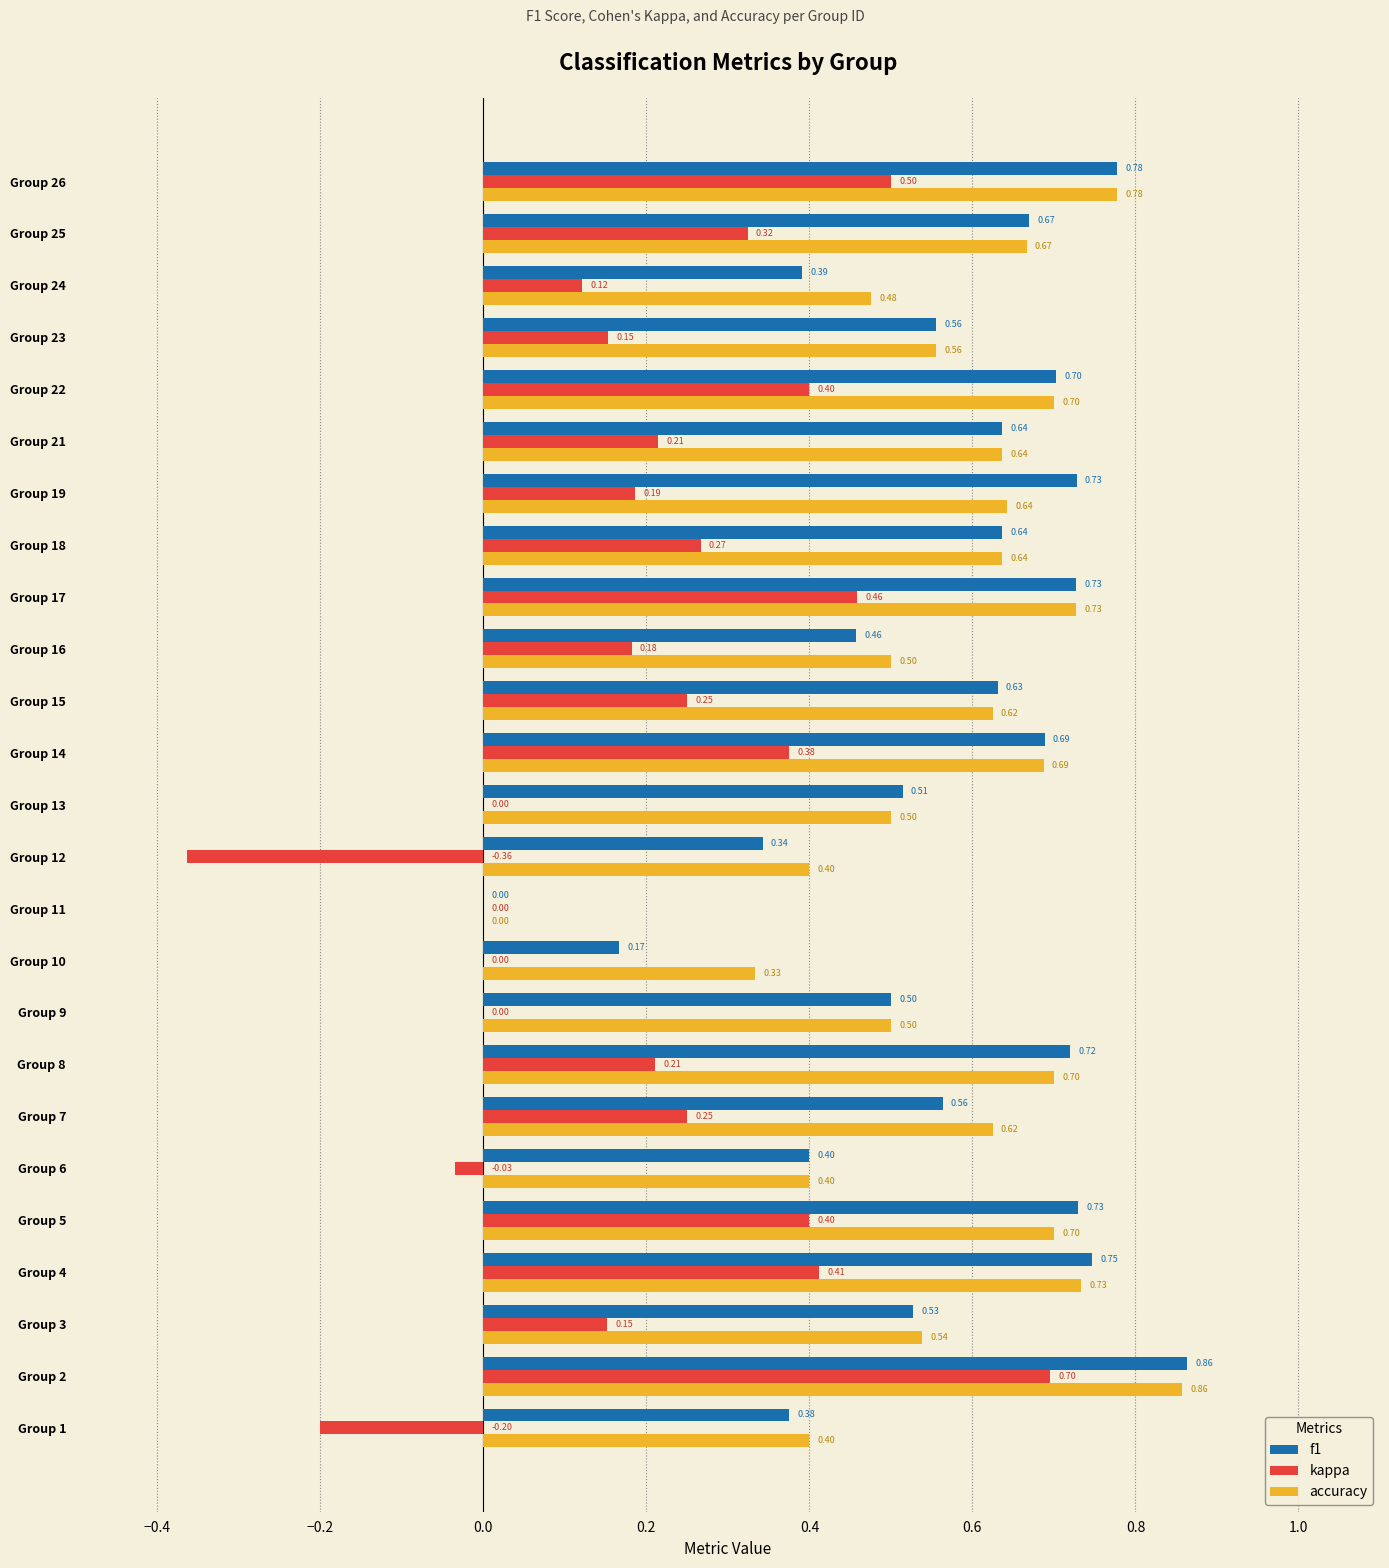

What is the sum of the accuracy values at Group 8 and Group 23?

1.3